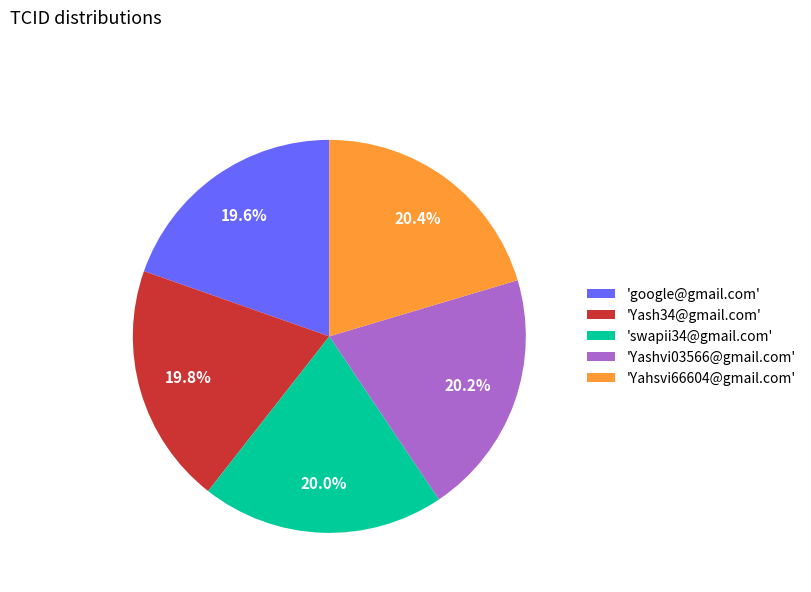

Approximately how many times larger is the value at 'Yash34@gmail.com' compared to 'google@gmail.com'?

1.0